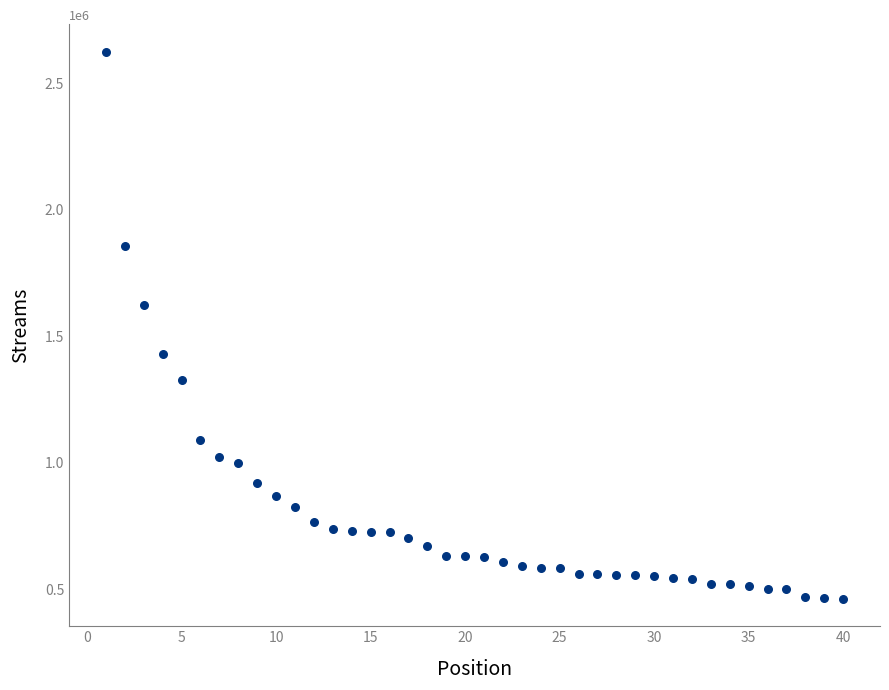

What is the range of Y values (max minus min)?

2163559